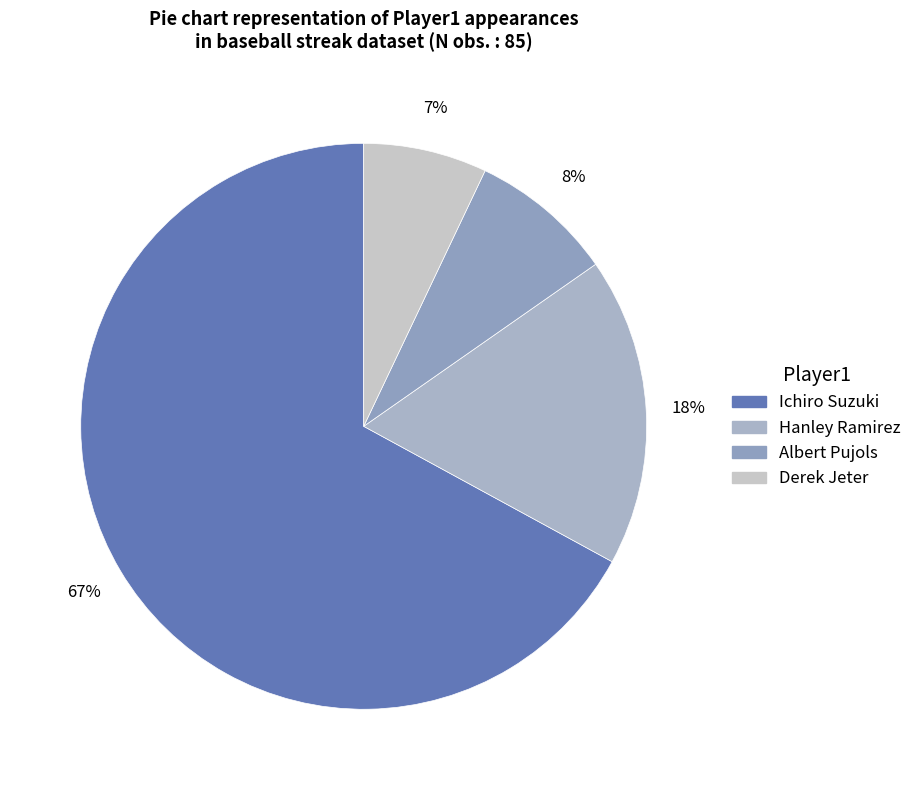

Combined, what portion of the pie is Hanley Ramirez and Derek Jeter?

24.7%